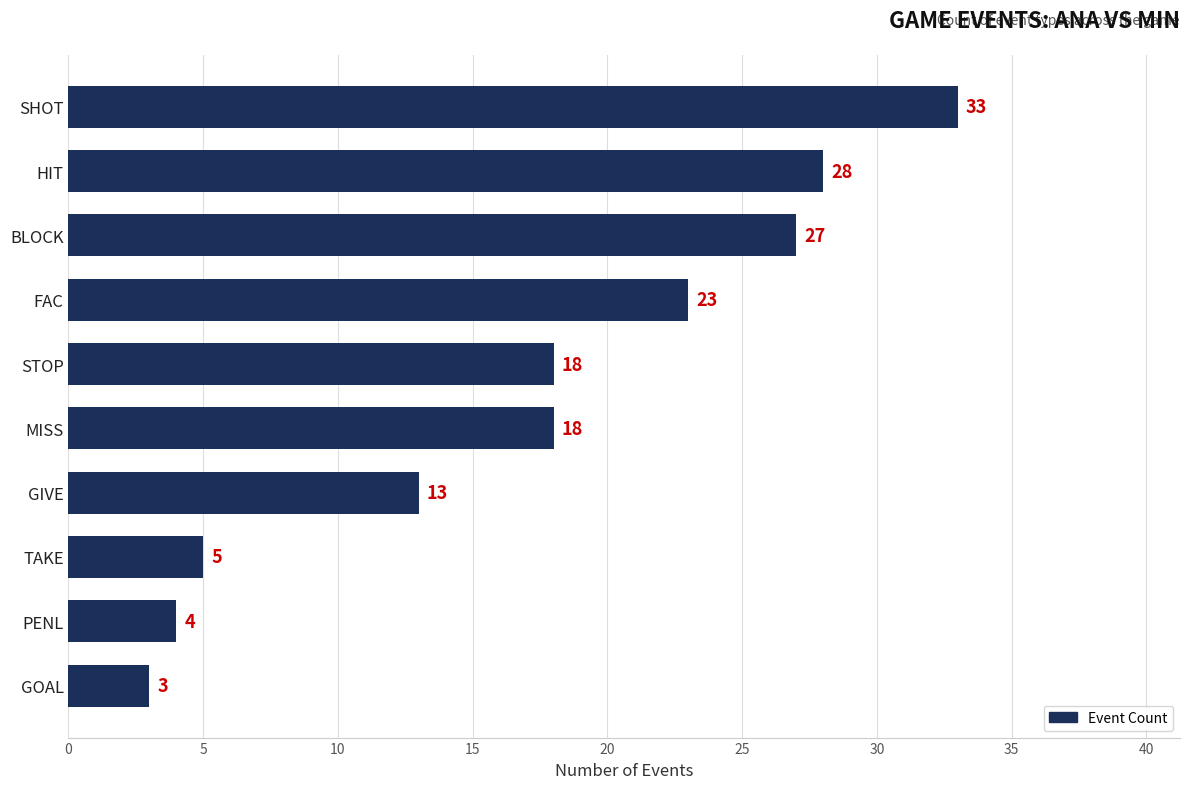

Are the bars grouped side by side (vs. stacked)?

No